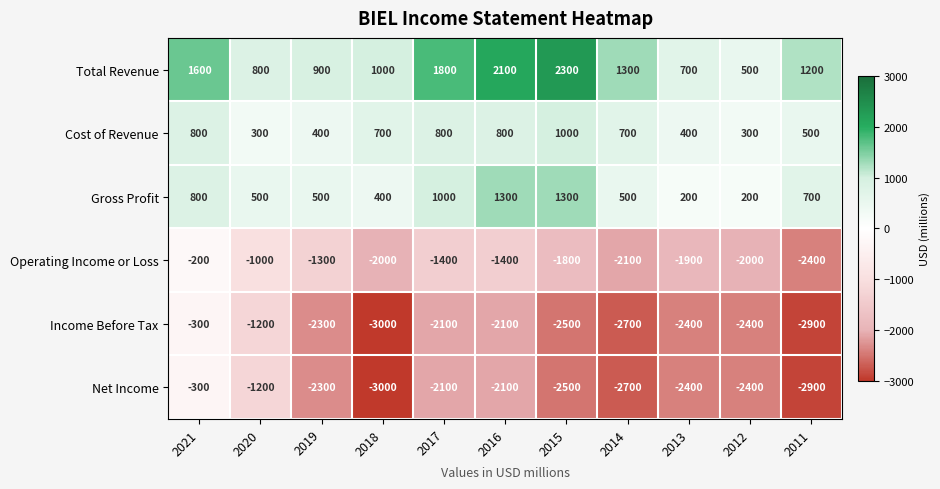

At which label does Income Before Tax first exceed -2400?

2021